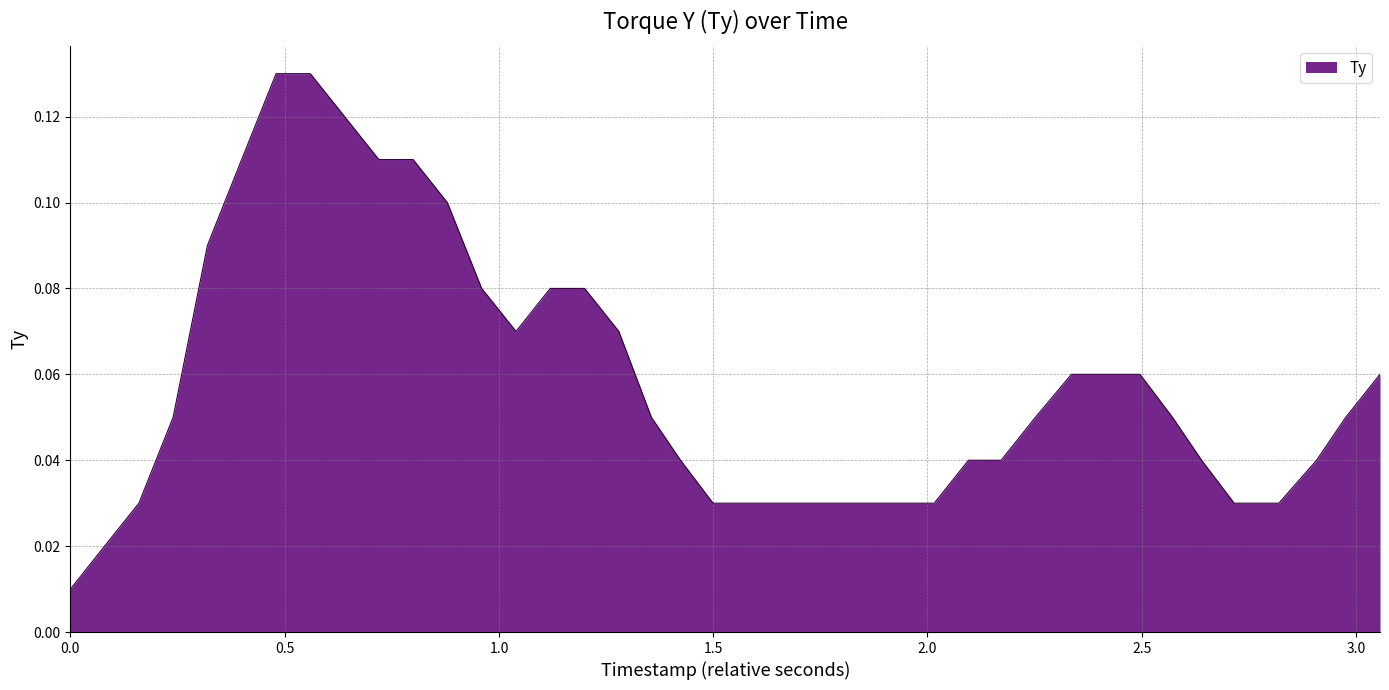

How many lines are shown in the chart?

1